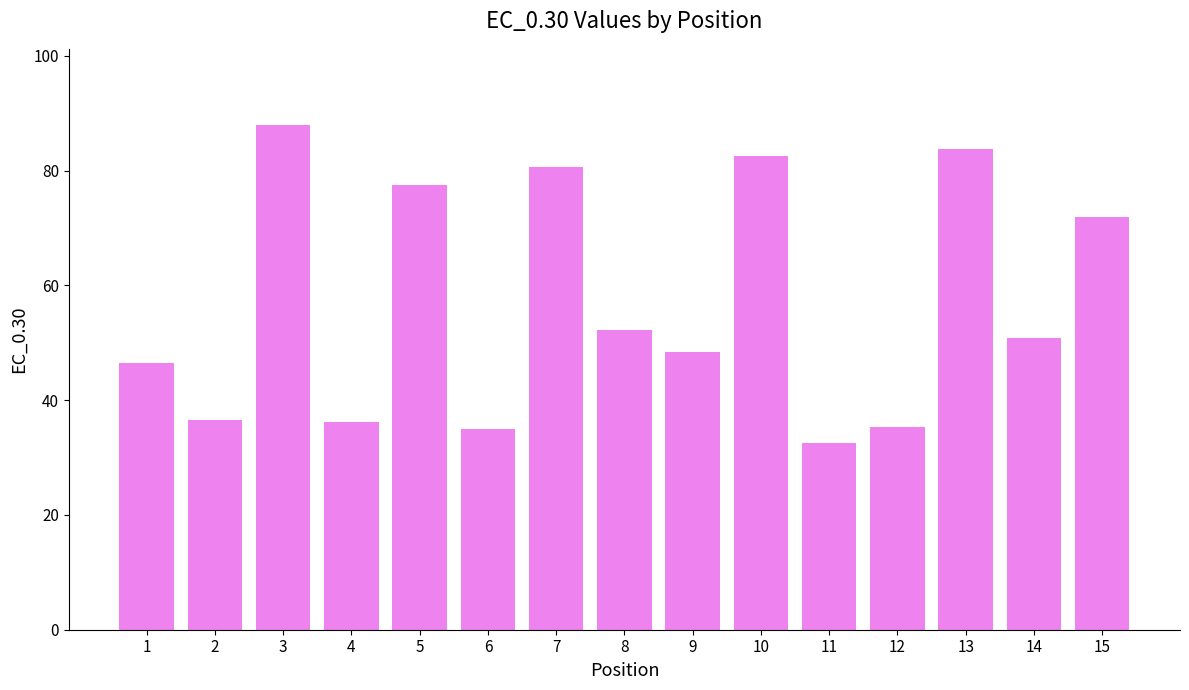

Which label corresponds to the largest value in the chart?

3